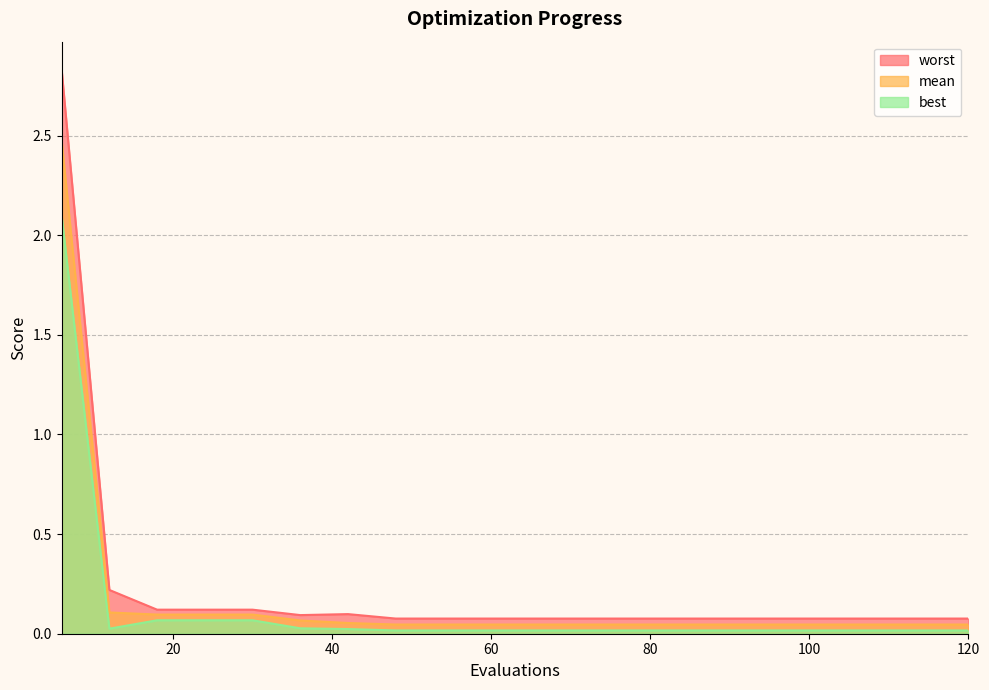

Does the chart have visible grid lines?

Yes